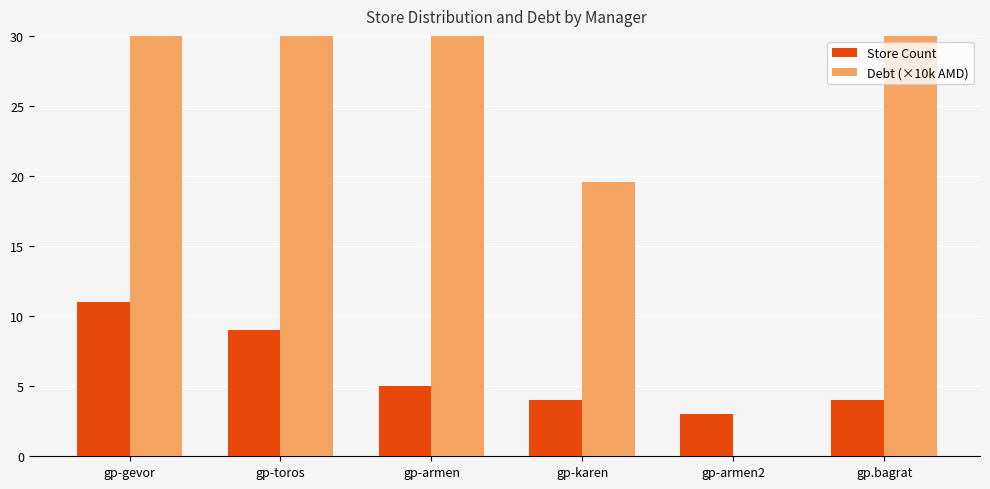

Count the number of data series in this chart.

2